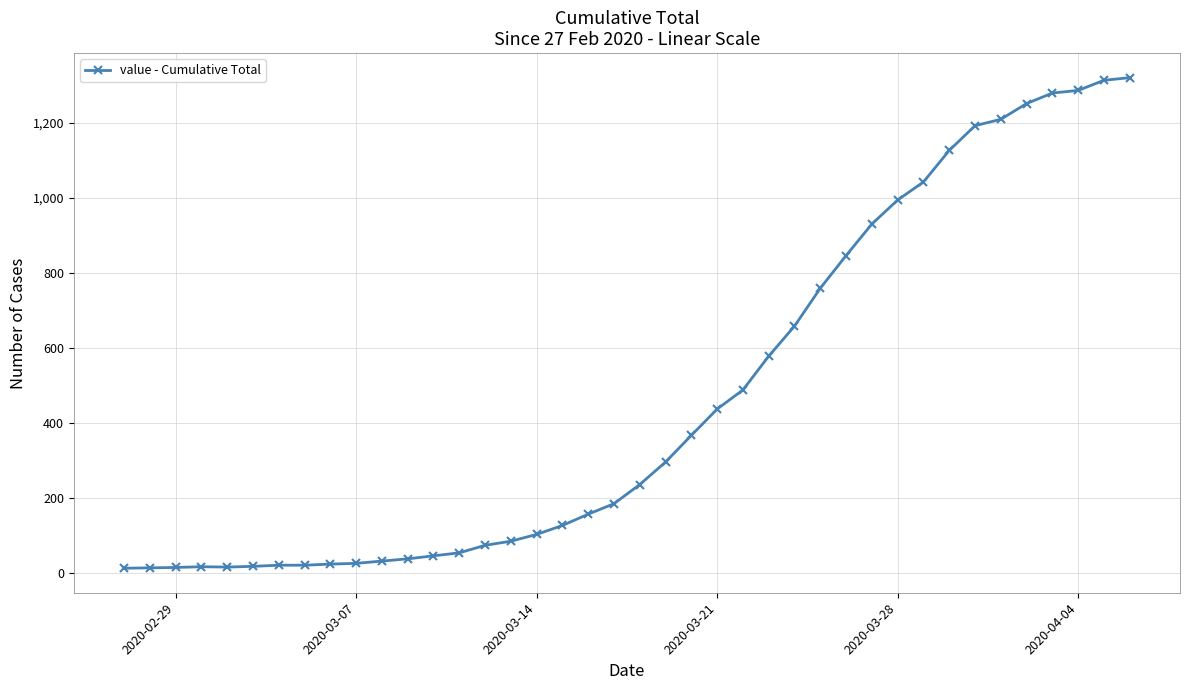

What is the maximum value shown in the chart?

1320